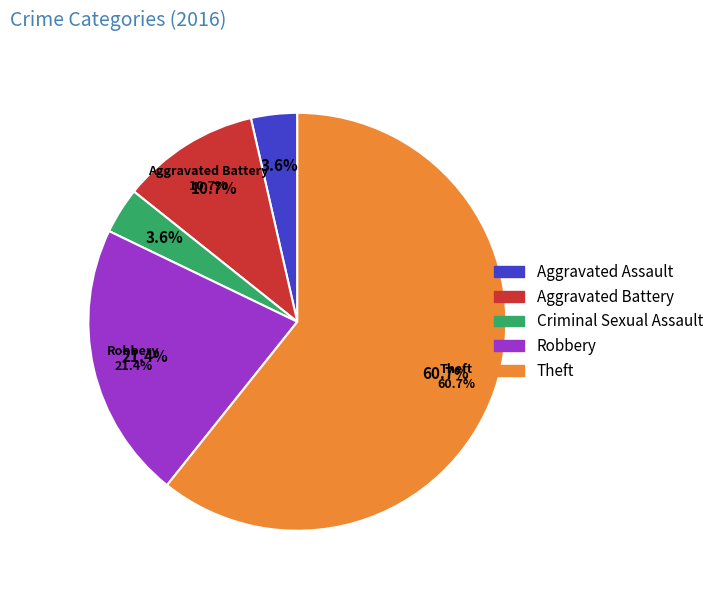

Is there a majority slice in this chart?

Yes